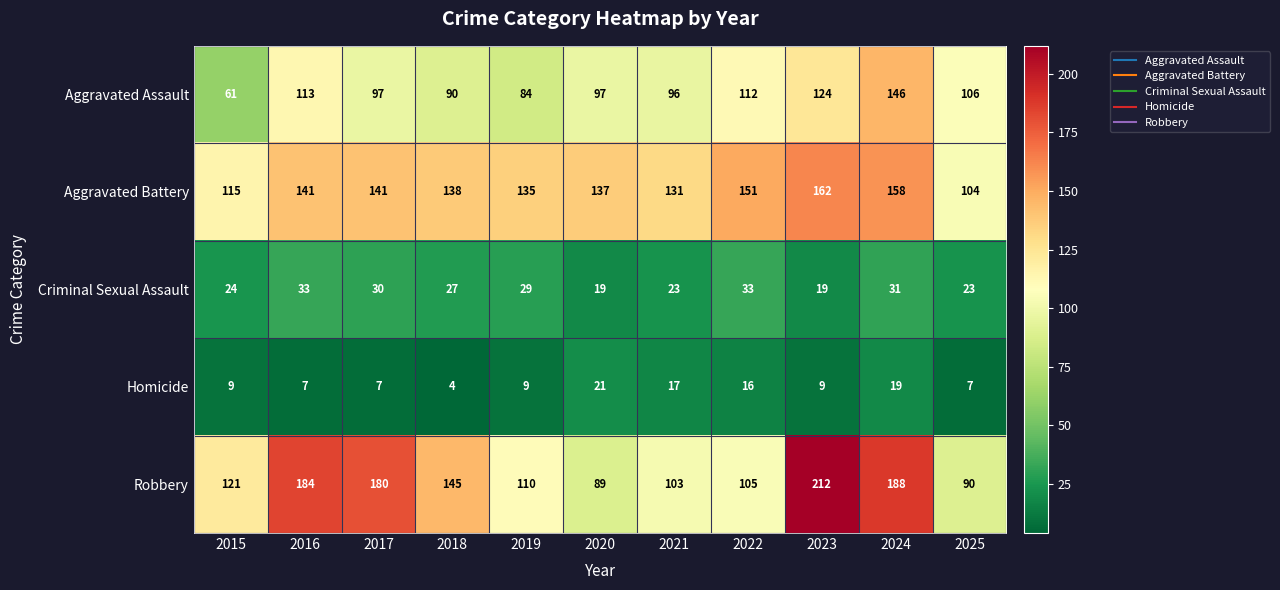

Which category has the lowest value across all series?

2018